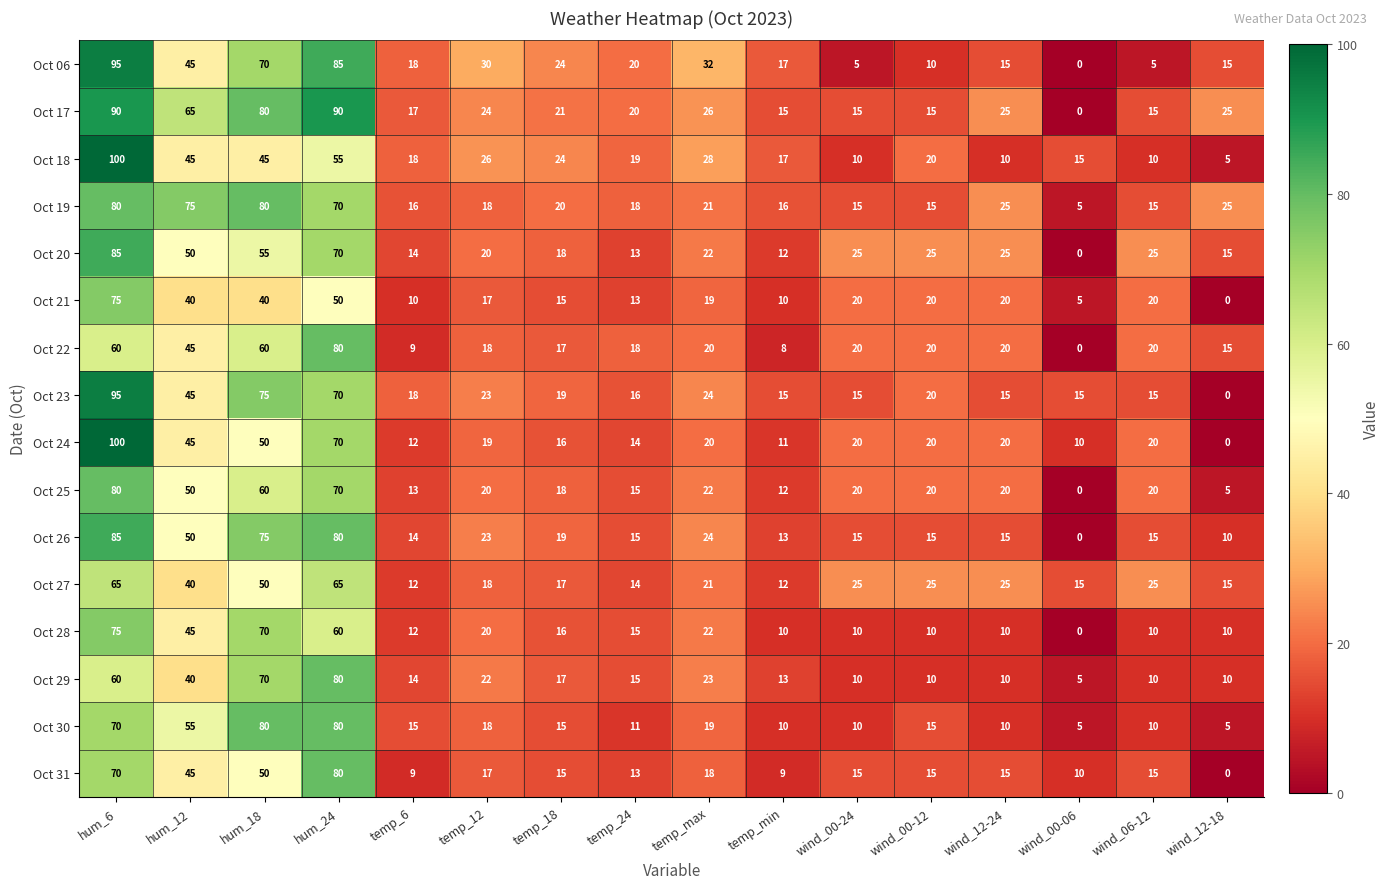

Which series has the largest range (max minus min)?

Oct 24